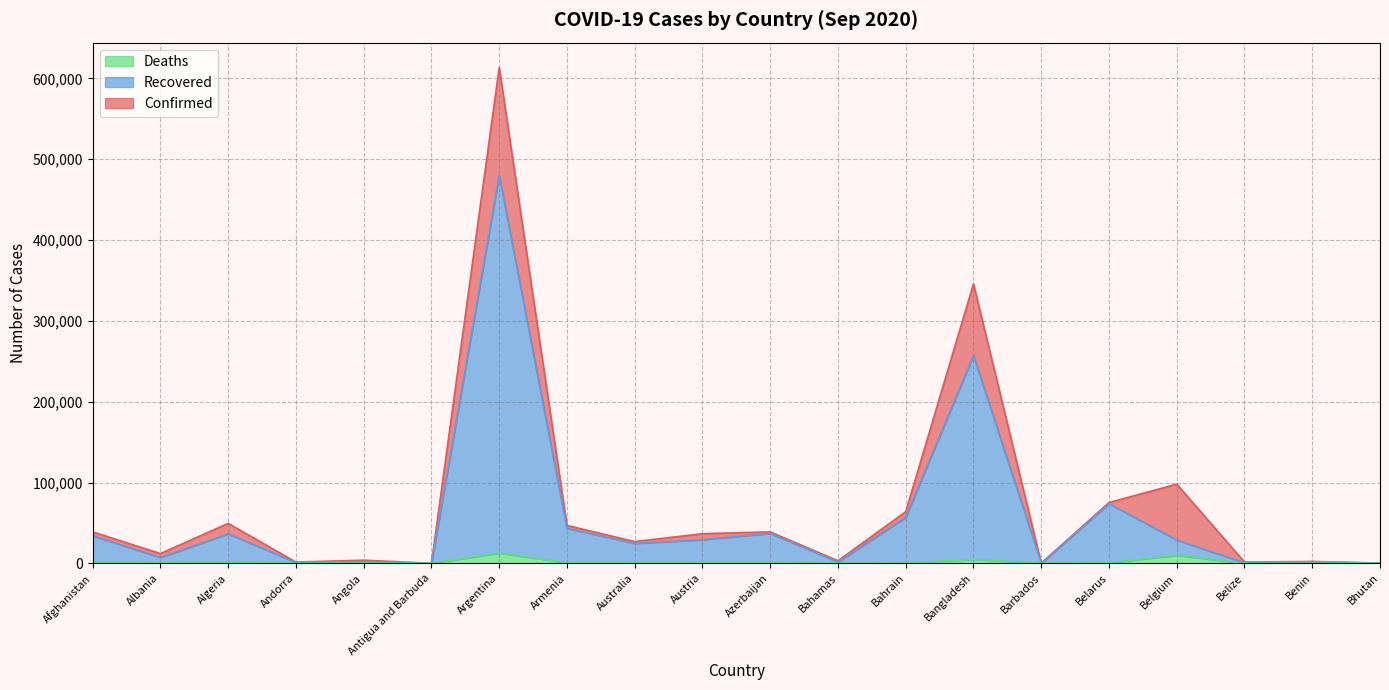

In Recovered, how many points are higher than both neighbors (excluding endpoints)?

7